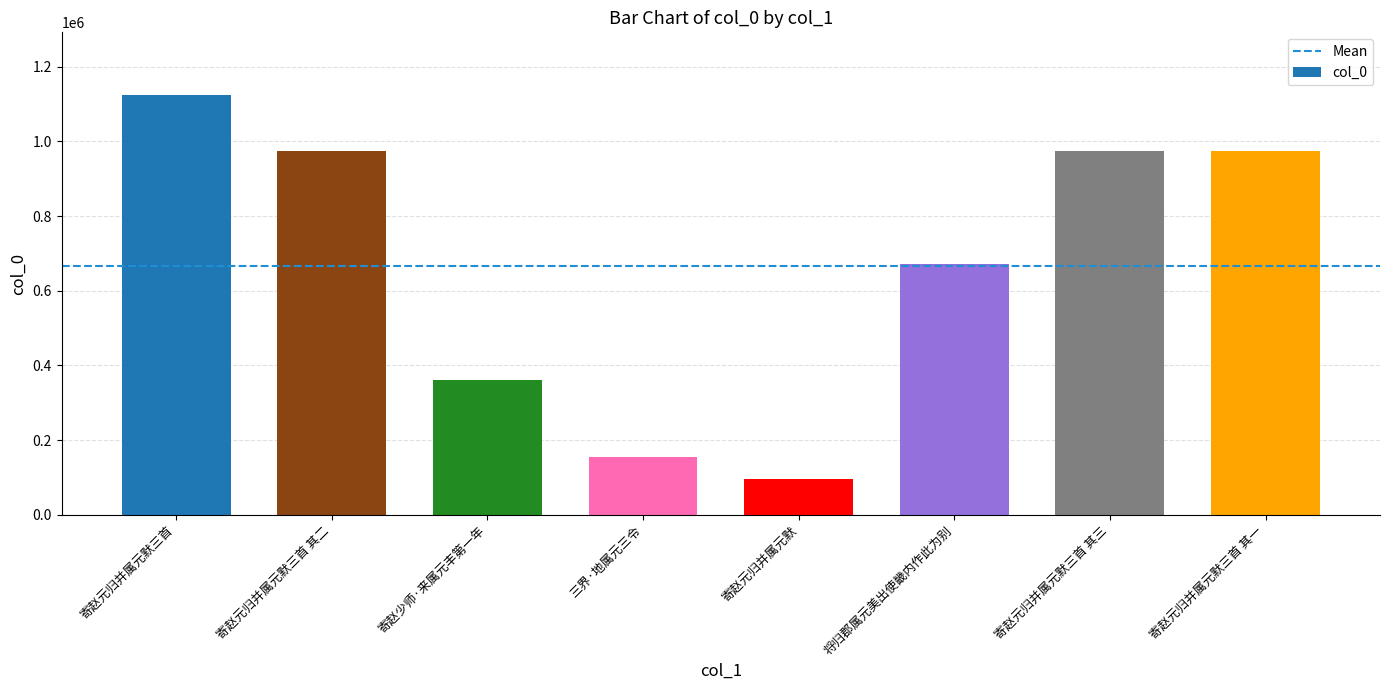

What is the difference between the maximum and second lowest values?

969635